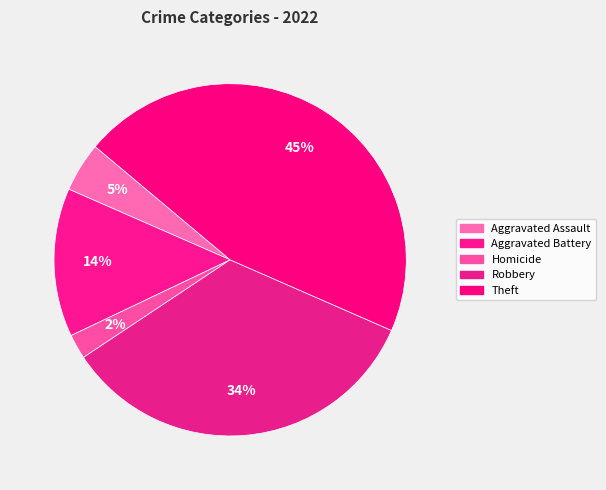

What is the largest slice in the pie chart?

Theft